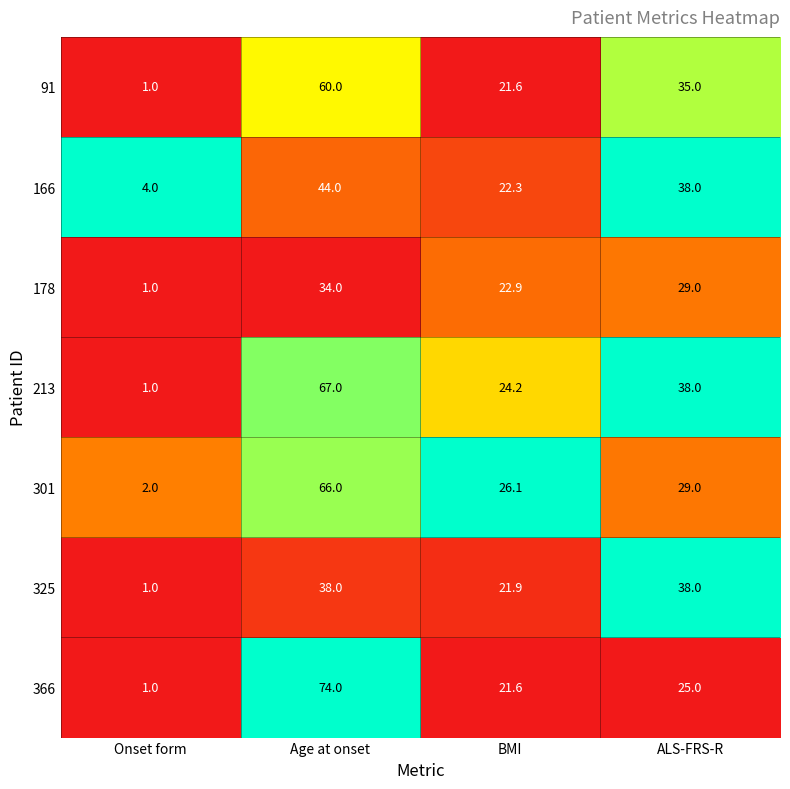

Reading right to left, extract all data points from this chart.

91: ALS-FRS-R=35.0	BMI=21.6	Age at onset=60.0	Onset form=1.0
166: ALS-FRS-R=38.0	BMI=22.3	Age at onset=44.0	Onset form=4.0
178: ALS-FRS-R=29.0	BMI=22.9	Age at onset=34.0	Onset form=1.0
213: ALS-FRS-R=38.0	BMI=24.2	Age at onset=67.0	Onset form=1.0
301: ALS-FRS-R=29.0	BMI=26.1	Age at onset=66.0	Onset form=2.0
325: ALS-FRS-R=38.0	BMI=21.9	Age at onset=38.0	Onset form=1.0
366: ALS-FRS-R=25.0	BMI=21.6	Age at onset=74.0	Onset form=1.0